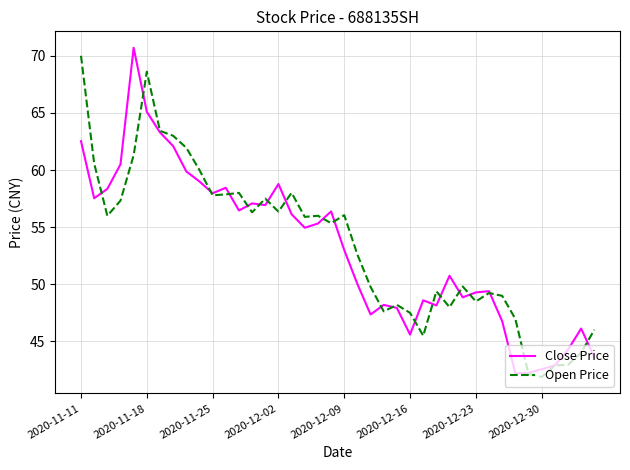

Which series has the largest total across all categories?

Open Price